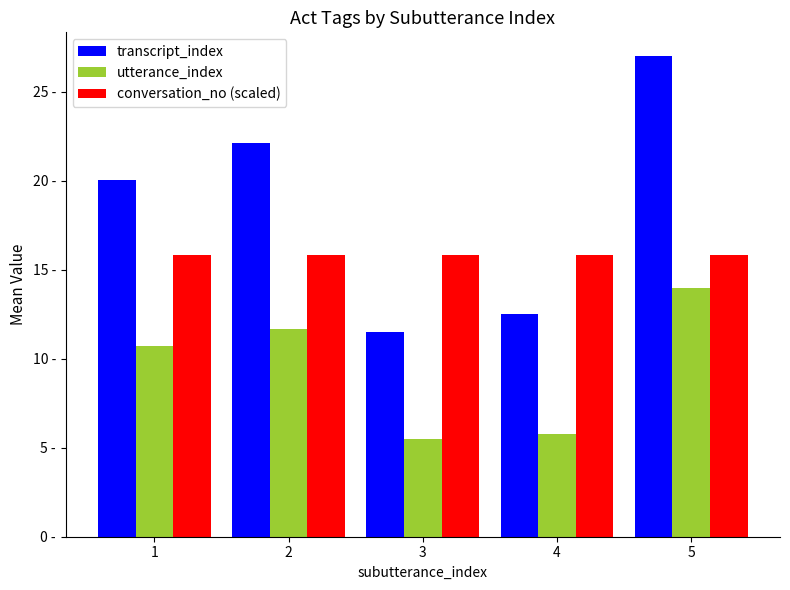

Are the bars horizontal?

No